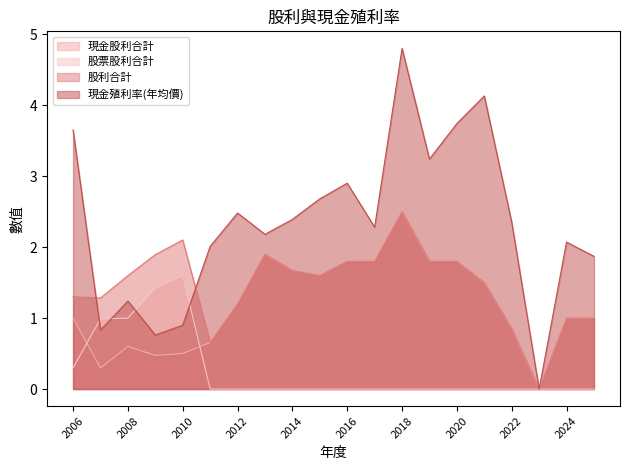

True or false: 股利合計 and 現金殖利率(年均價) cross at least once.

True